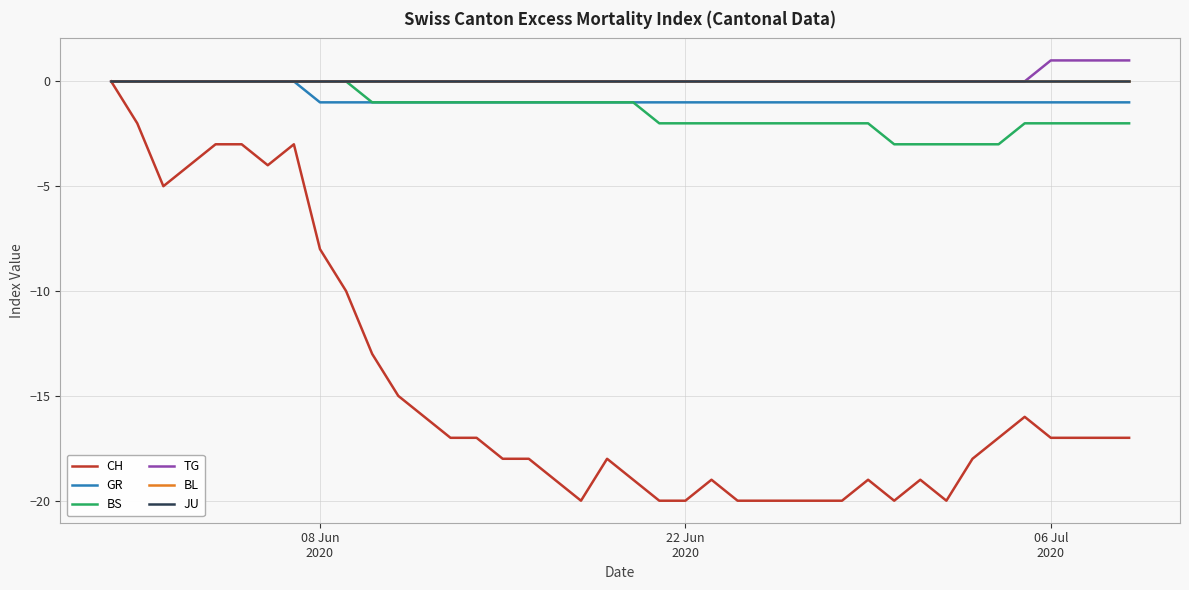

List the series in order of their peak value, lowest first.

CH, GR, BS, BL, JU, TG